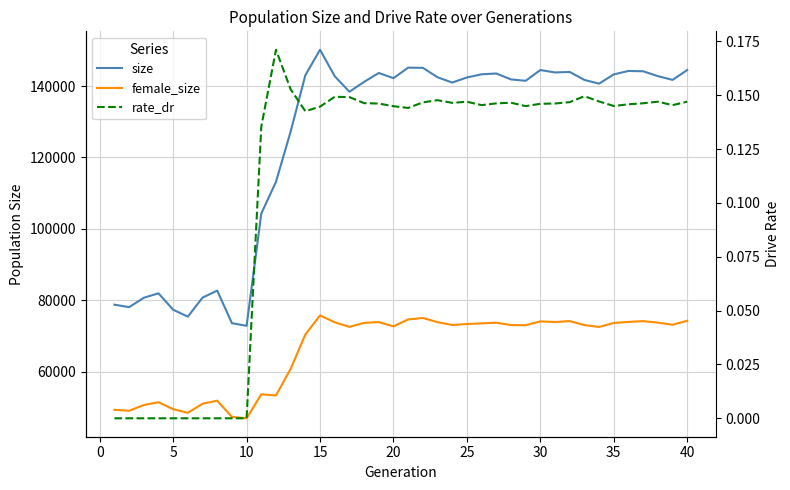

True or false: female_size and size cross at least once.

False